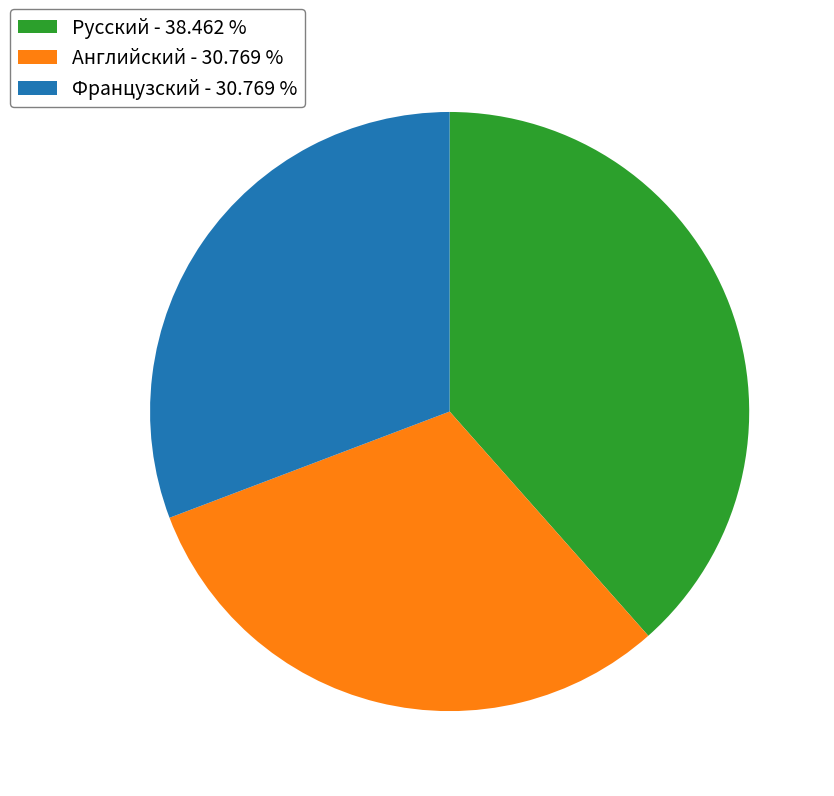

Is the sum of Английский - 30.769 % and Русский - 38.462 % greater than half?

Yes